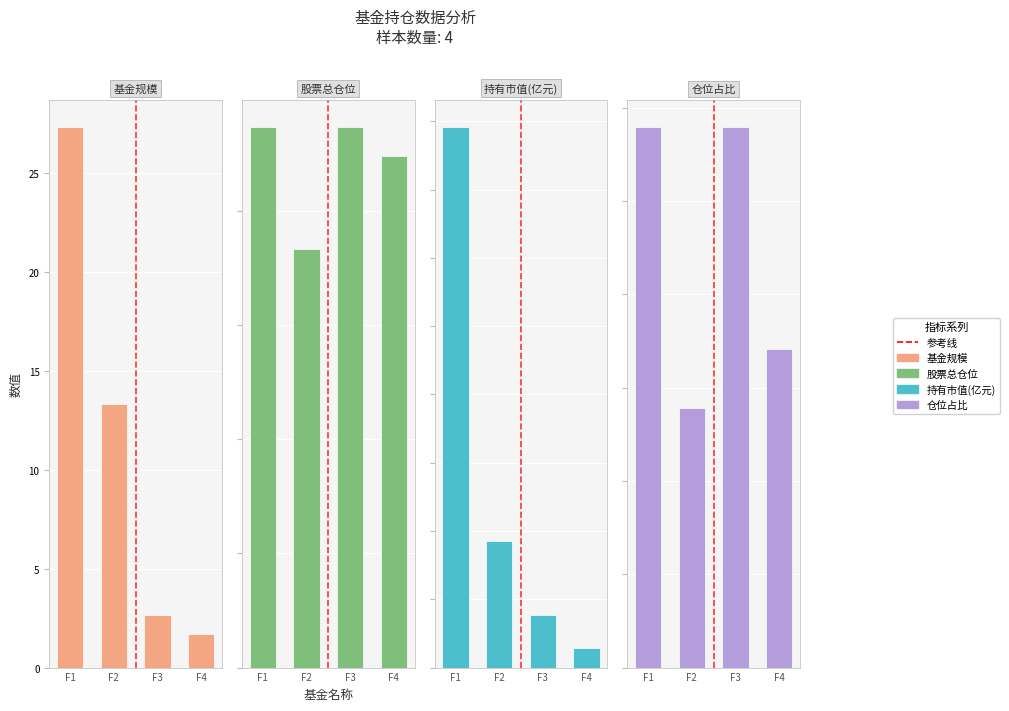

Which series has the largest range (max minus min)?

基金规模